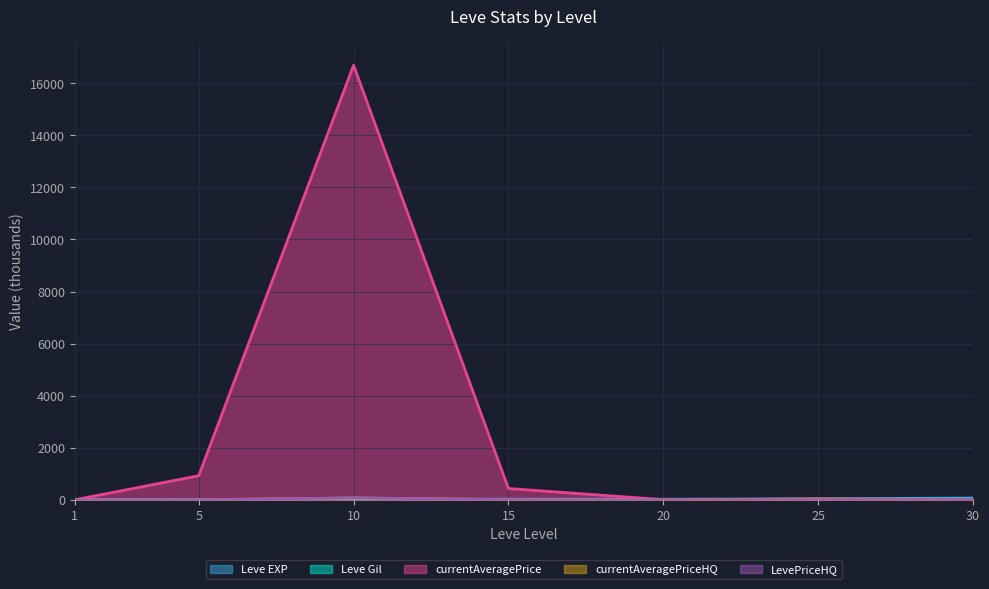

At 20, list the series in order from smallest to largest.

currentAveragePriceHQ, LevePriceHQ, Leve Gil, currentAveragePrice, Leve EXP